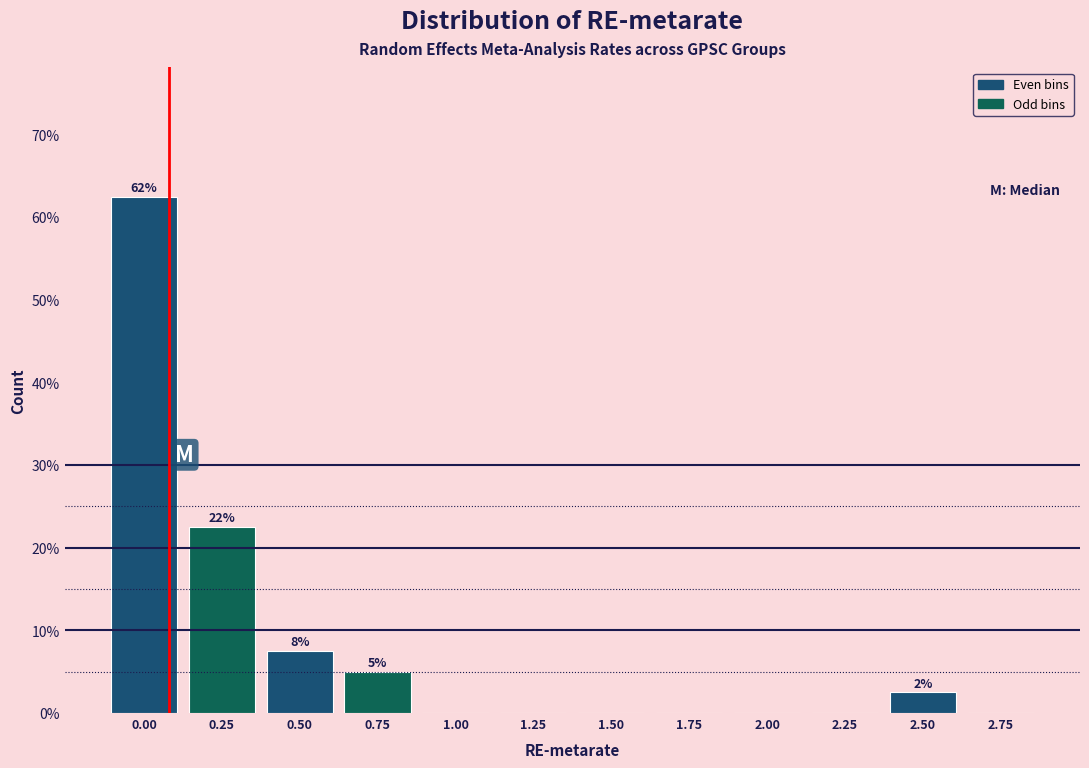

Reading right to left, list all the values displayed in this chart.

2.75=0.0	2.50=2.5	2.25=0.0	2.00=0.0	1.75=0.0	1.50=0.0	1.25=0.0	1.00=0.0	0.75=5.0	0.50=7.5	0.25=22.5	0.00=62.5